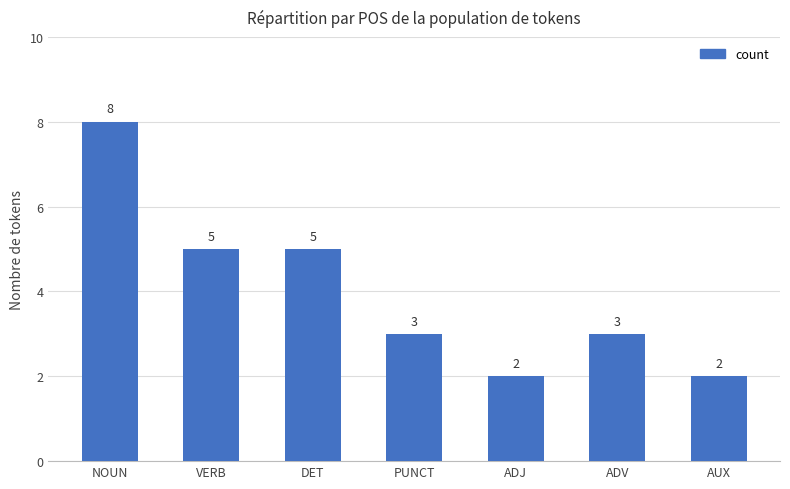

Count the number of data series in this chart.

1